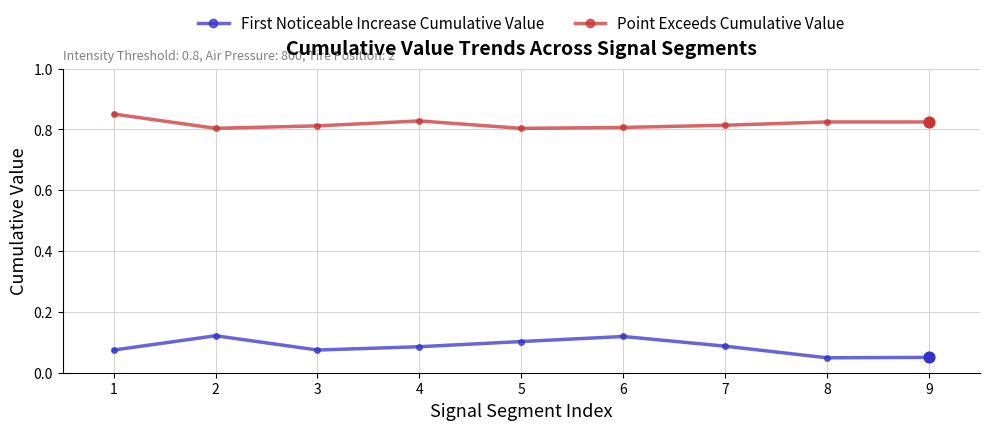

What is the spread (max minus min) of values at 6?

0.7